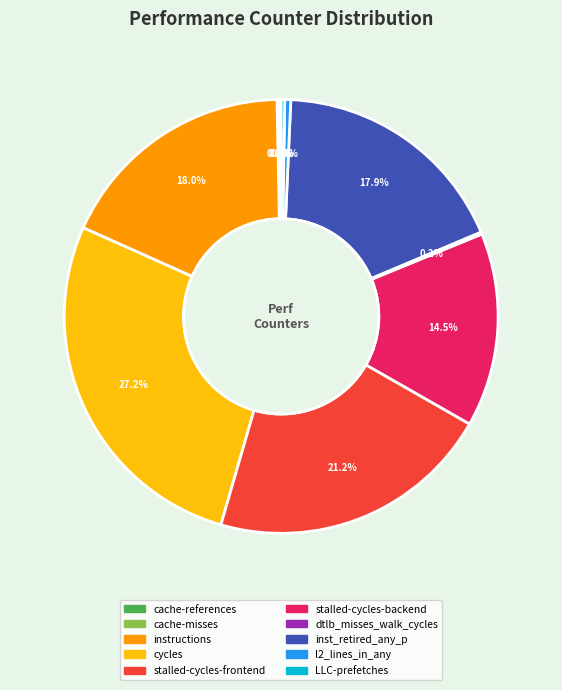

Between stalled-cycles-frontend and instructions, which is larger?

stalled-cycles-frontend